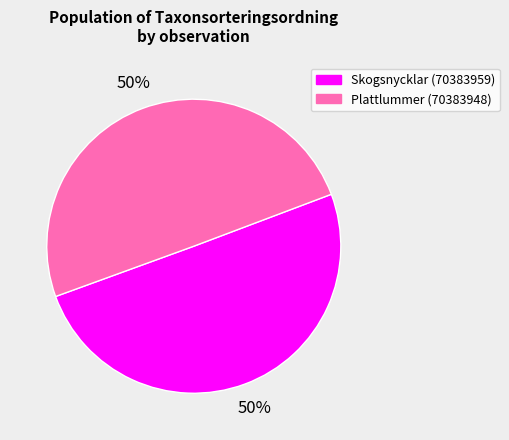

To the nearest percent, what is the average slice percentage?

50%